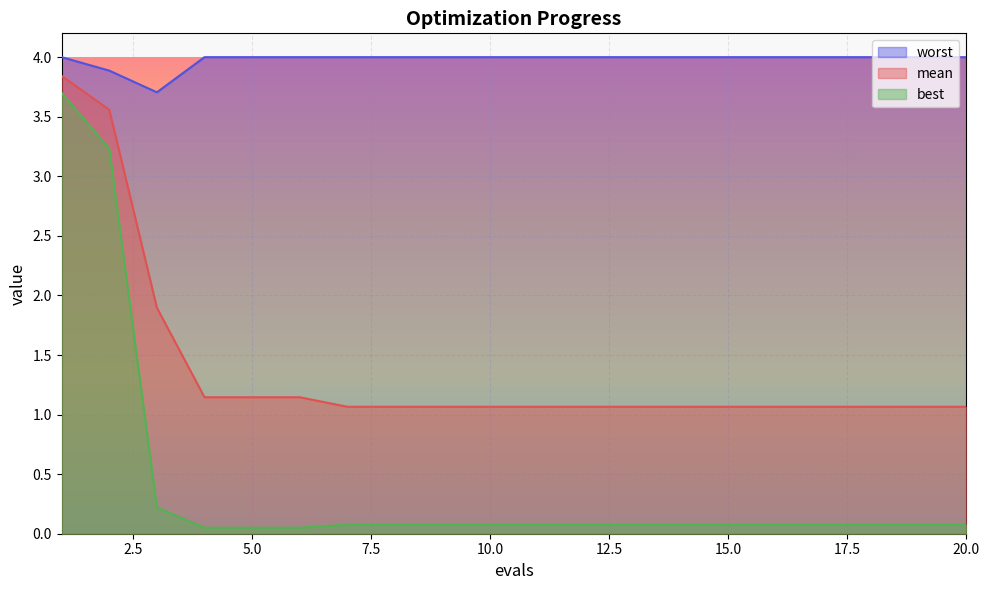

What is the sum of all best values?

8.4